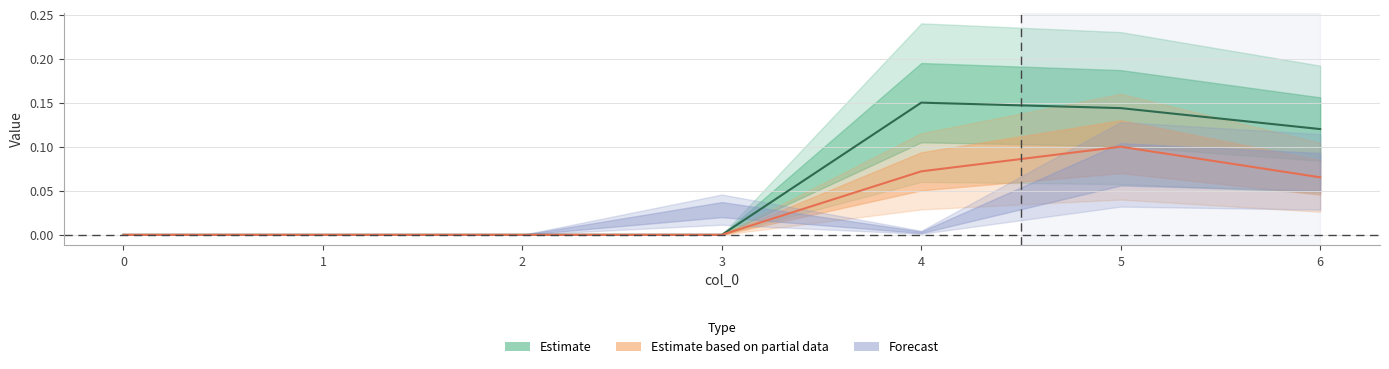

The 4 series shows 0.1 at 6. True or false?

False